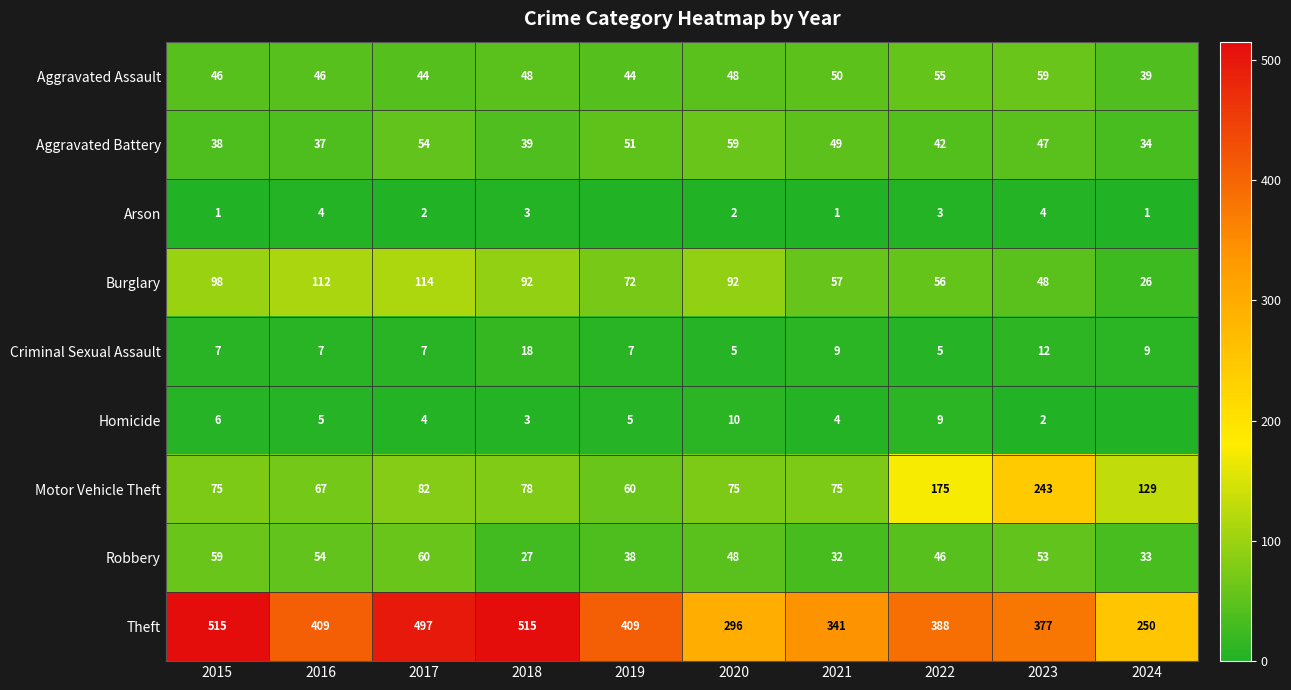

What is the greatest value displayed?

515